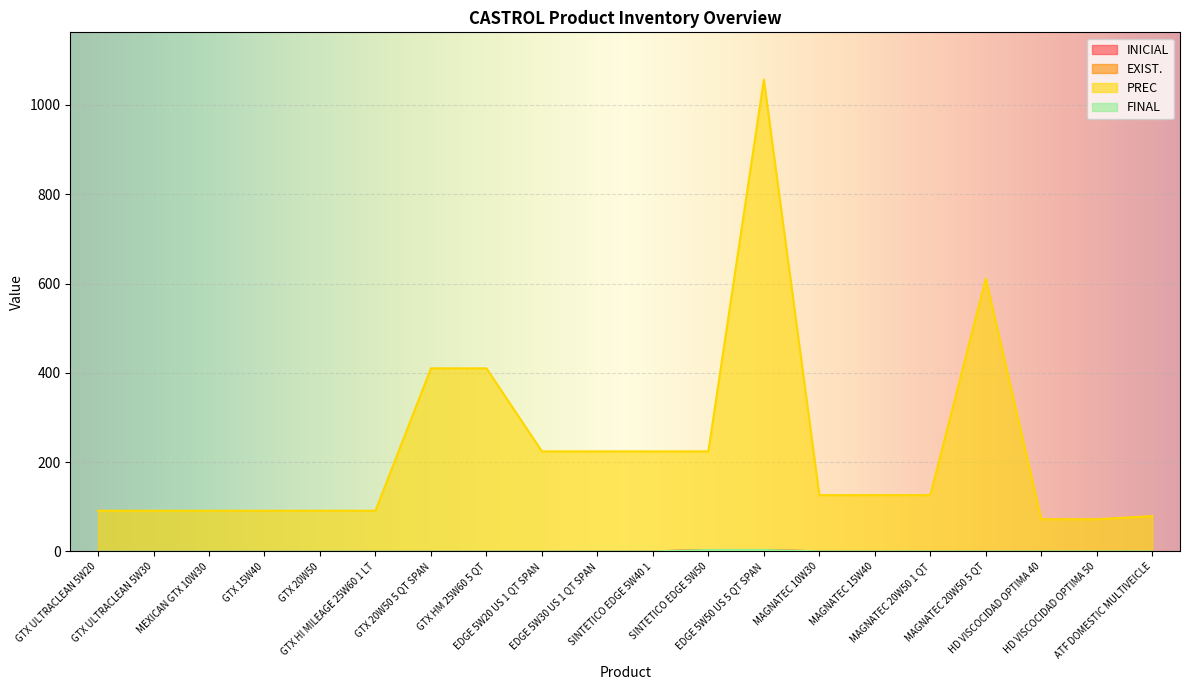

At MEXICAN GTX 10W30, list the series in order from smallest to largest.

INICIAL, EXIST., FINAL, PREC